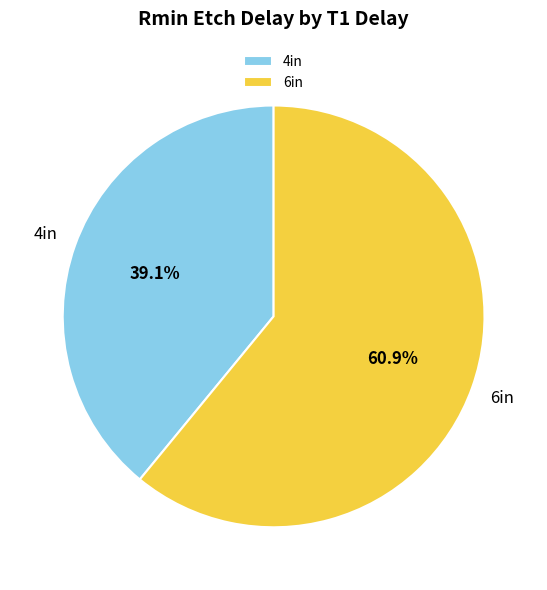

Which category accounts for the majority?

6in